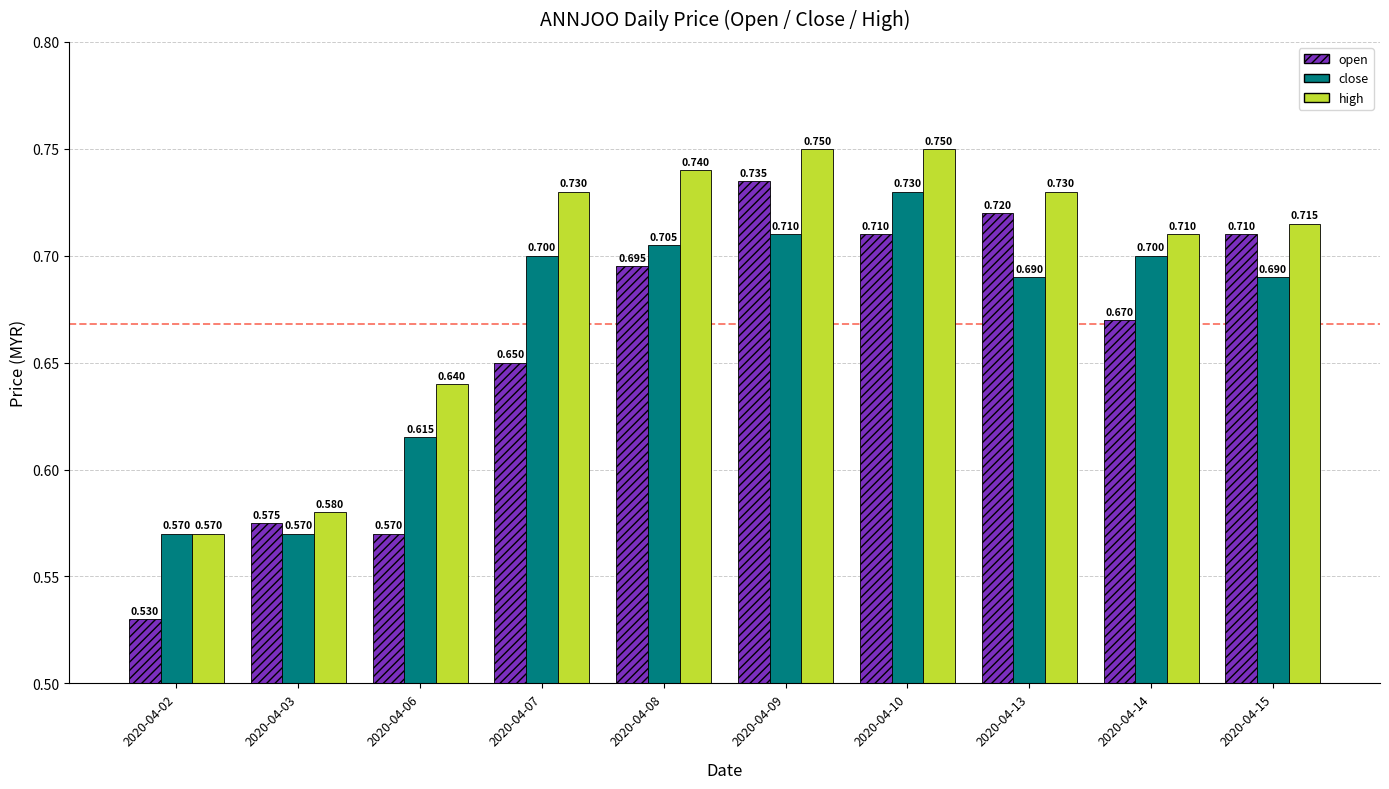

True or false: open has a value of 0.7 at 2020-04-15.

True